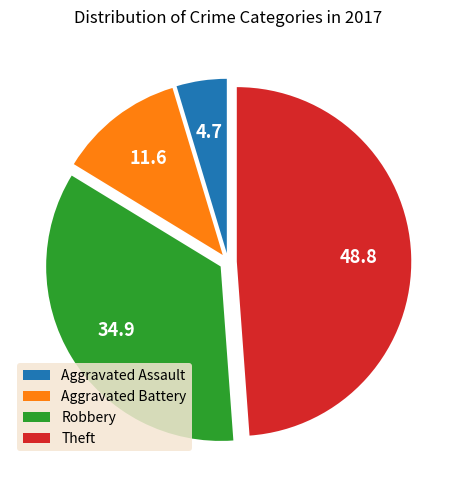

Which category has the smallest portion of the pie?

Aggravated Assault